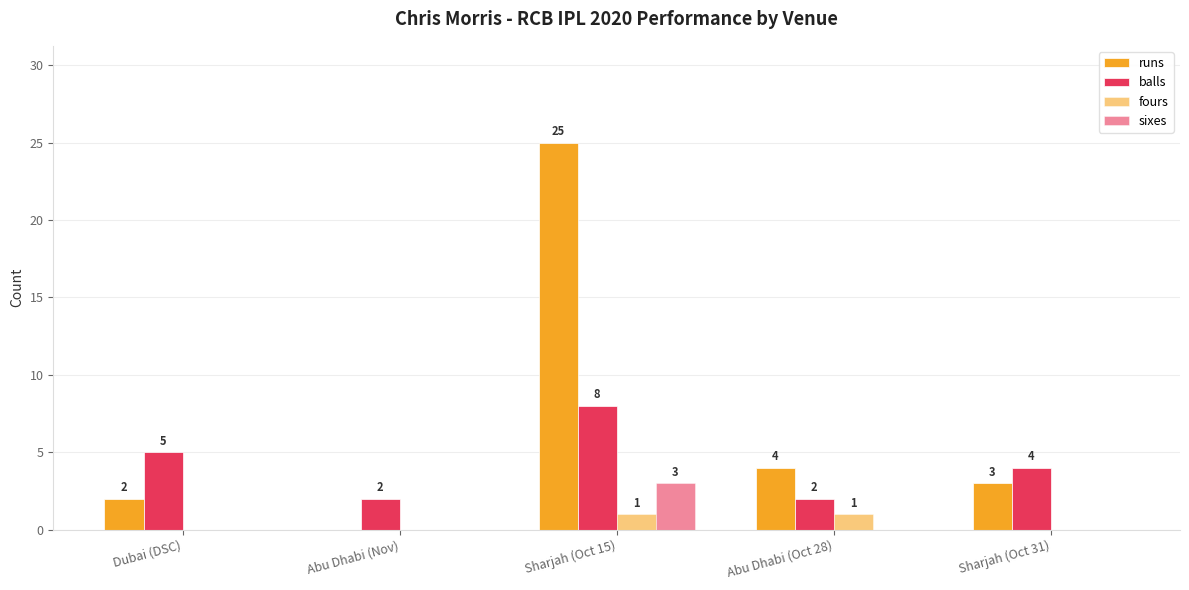

Reading left to right, what are all the values shown in this chart?

runs: 2	0	25	4	3
balls: 5	2	8	2	4
fours: 0	0	1	1	0
sixes: 0	0	3	0	0